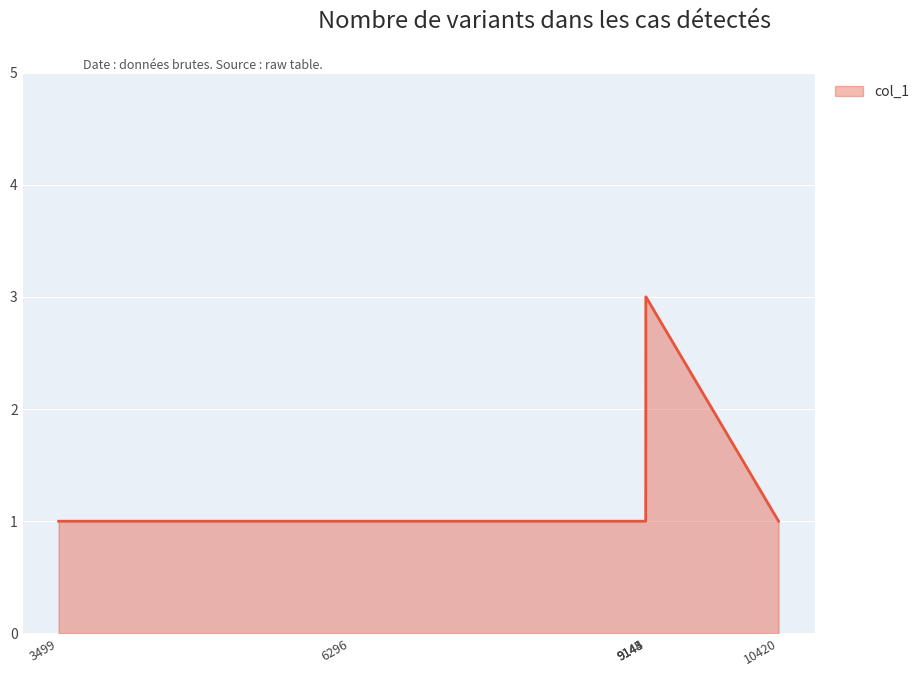

What is the sum of the values at 3499 and 9145?

4